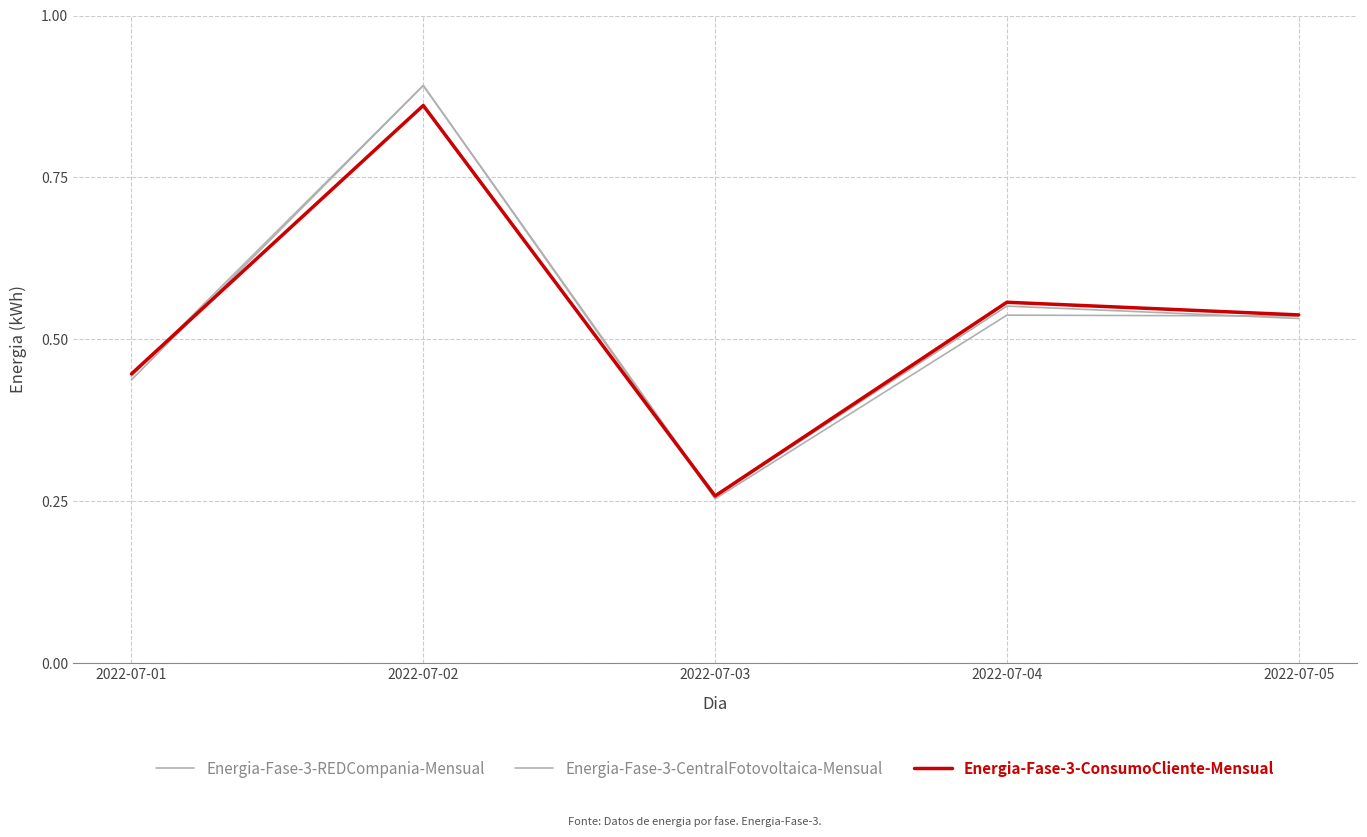

How many lines are shown in the chart?

3